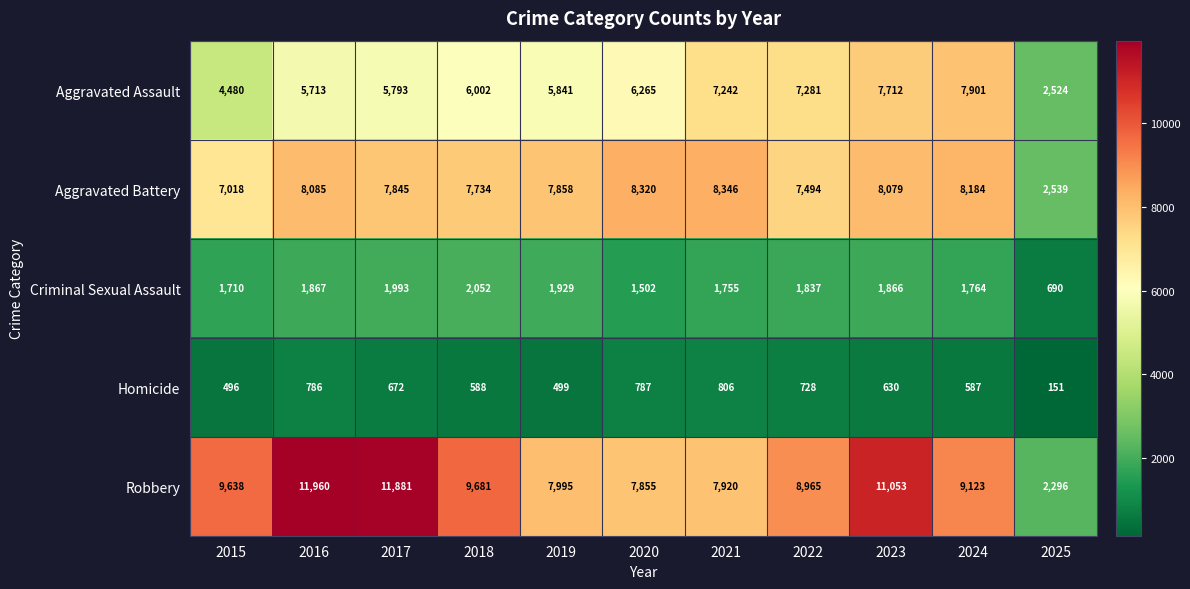

Which series changed the most between 2020 and 2023?

Robbery